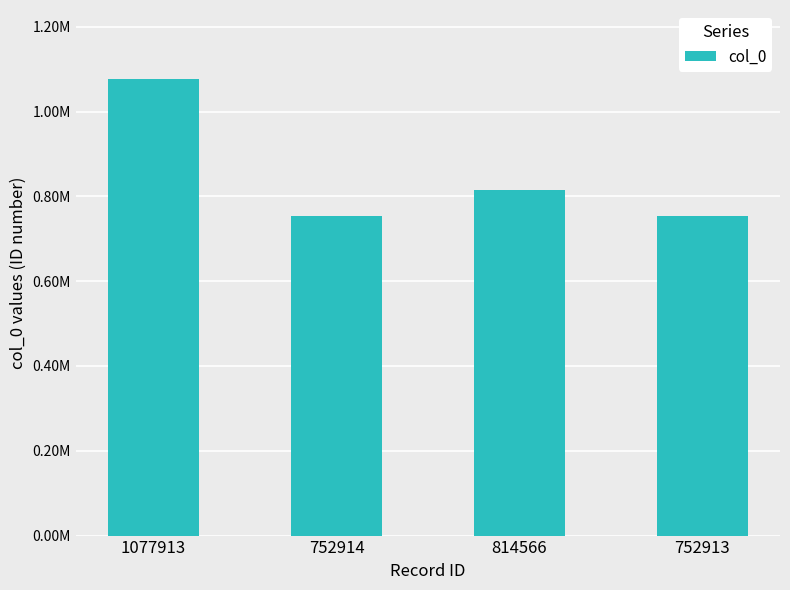

Approximately how many times larger is the value at 752913 compared to 752914?

1.0